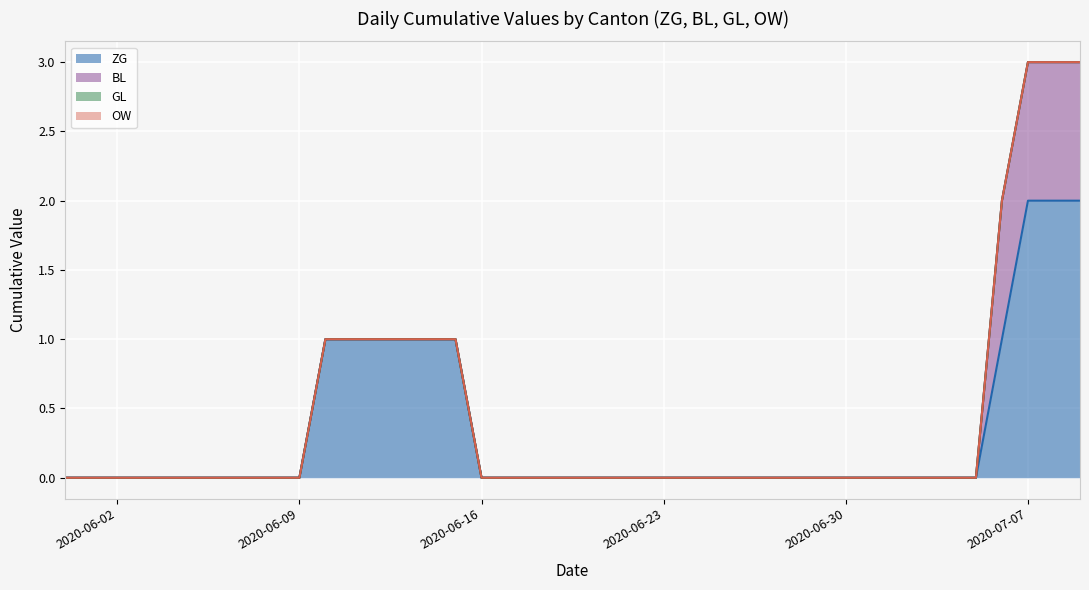

How many lines are shown in the chart?

4